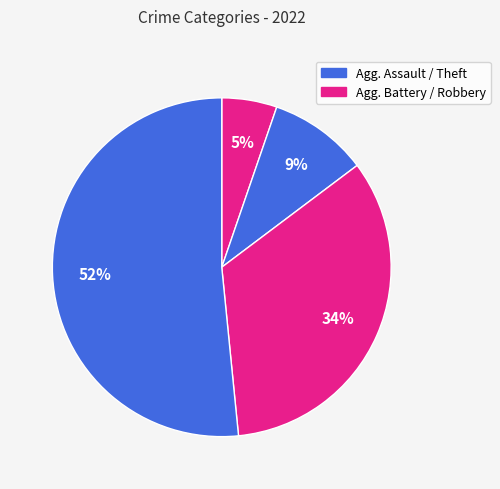

How many slices are in this pie chart?

4